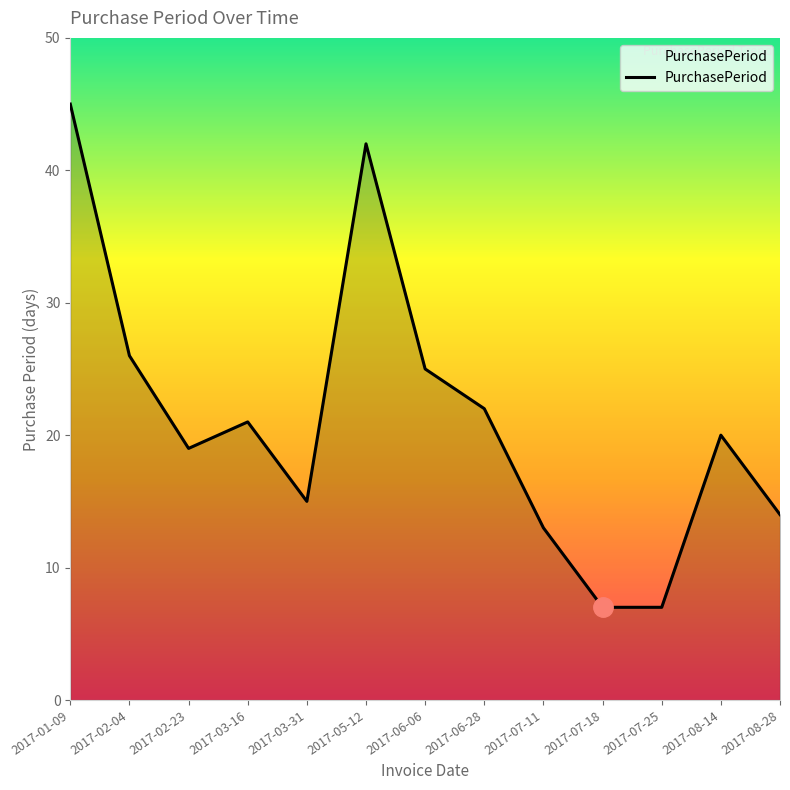

What position from the left is 2017-02-04?

2